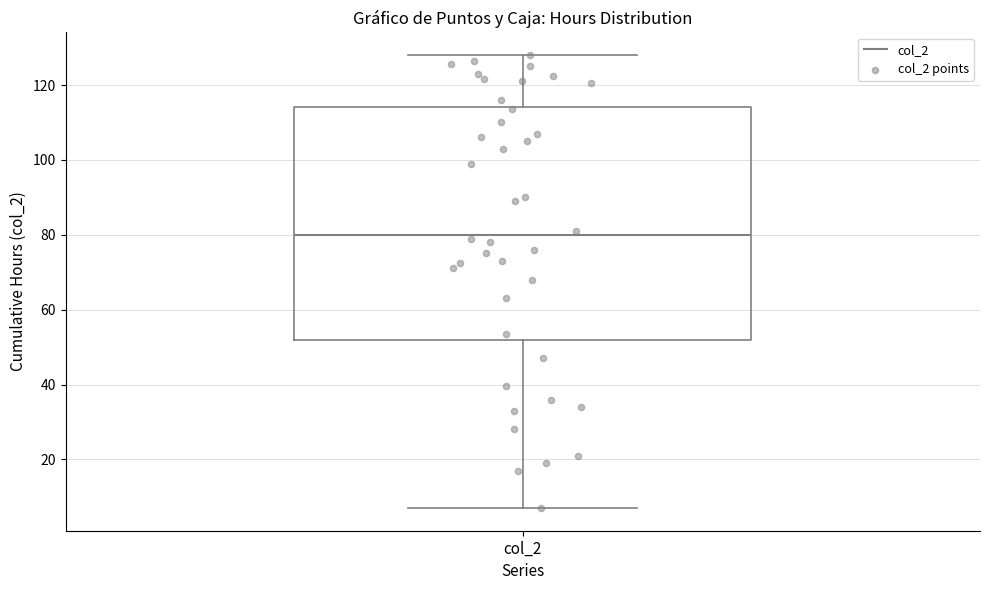

Read this box plot against the y-axis: the position of the median line, the range covered by the box, and the ends of both whiskers. The values are not printed on the chart, so give them approximately, as read against the axis.

median 80, box 52 to 114, whiskers 8 to 128